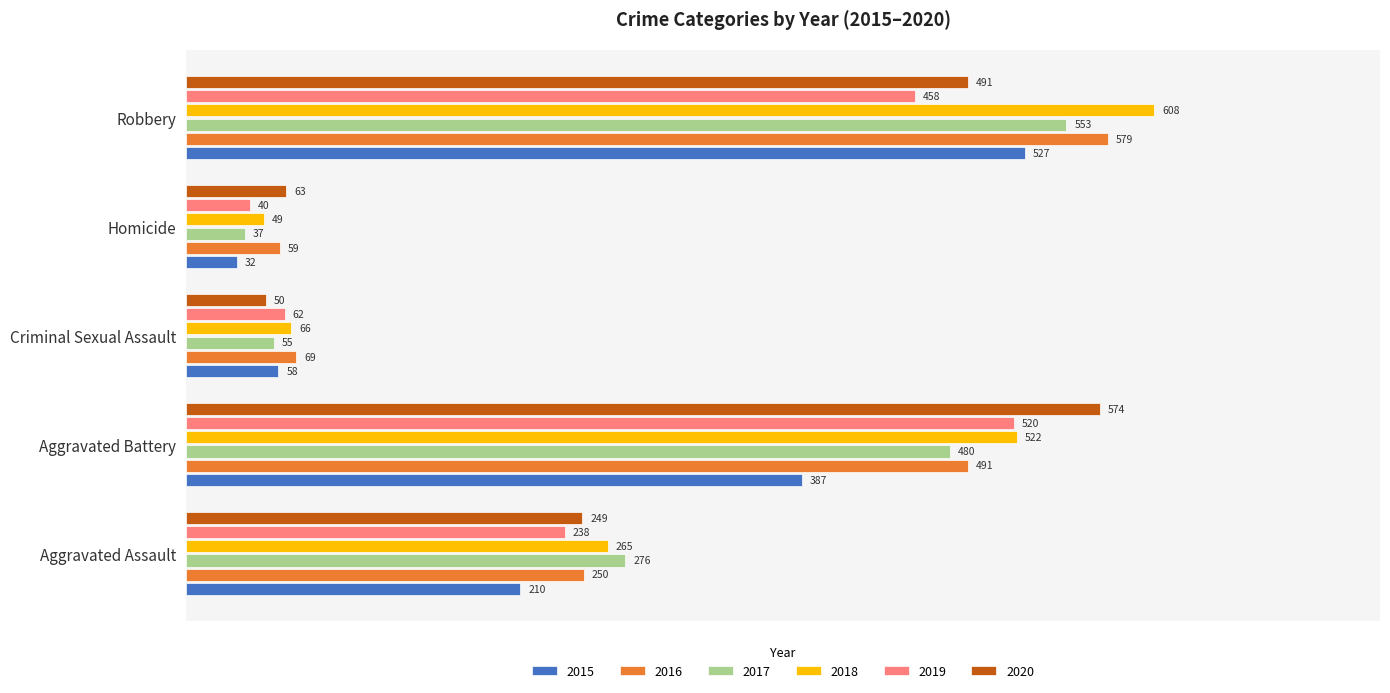

Count the number of categories in the chart.

5